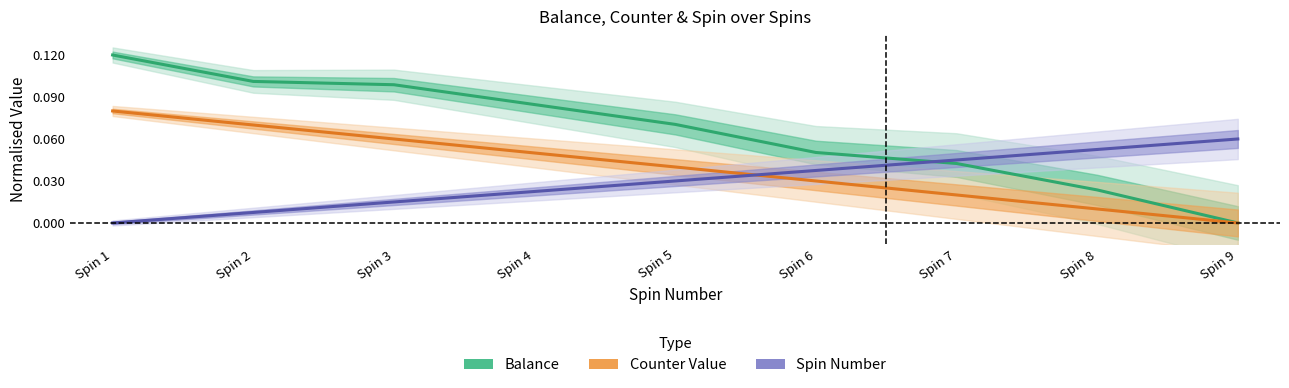

Reading left to right, what are all the values shown in this chart?

Balance: Spin 1=0.1	Spin 2=0.1	Spin 3=0.1	Spin 4=0.1	Spin 5=0.1	Spin 6=0.1	Spin 7=0.0	Spin 8=0.0	Spin 9=0.0
Counter Value: Spin 1=0.1	Spin 2=0.1	Spin 3=0.1	Spin 4=0.1	Spin 5=0.0	Spin 6=0.0	Spin 7=0.0	Spin 8=0.0	Spin 9=0.0
Spin Number: Spin 1=0.0	Spin 2=0.0	Spin 3=0.0	Spin 4=0.0	Spin 5=0.0	Spin 6=0.0	Spin 7=0.0	Spin 8=0.1	Spin 9=0.1